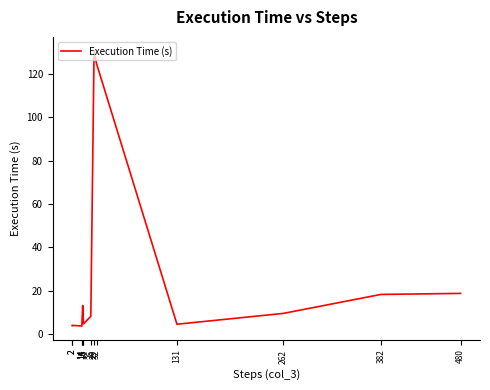

Which category has the highest value across all series?

29